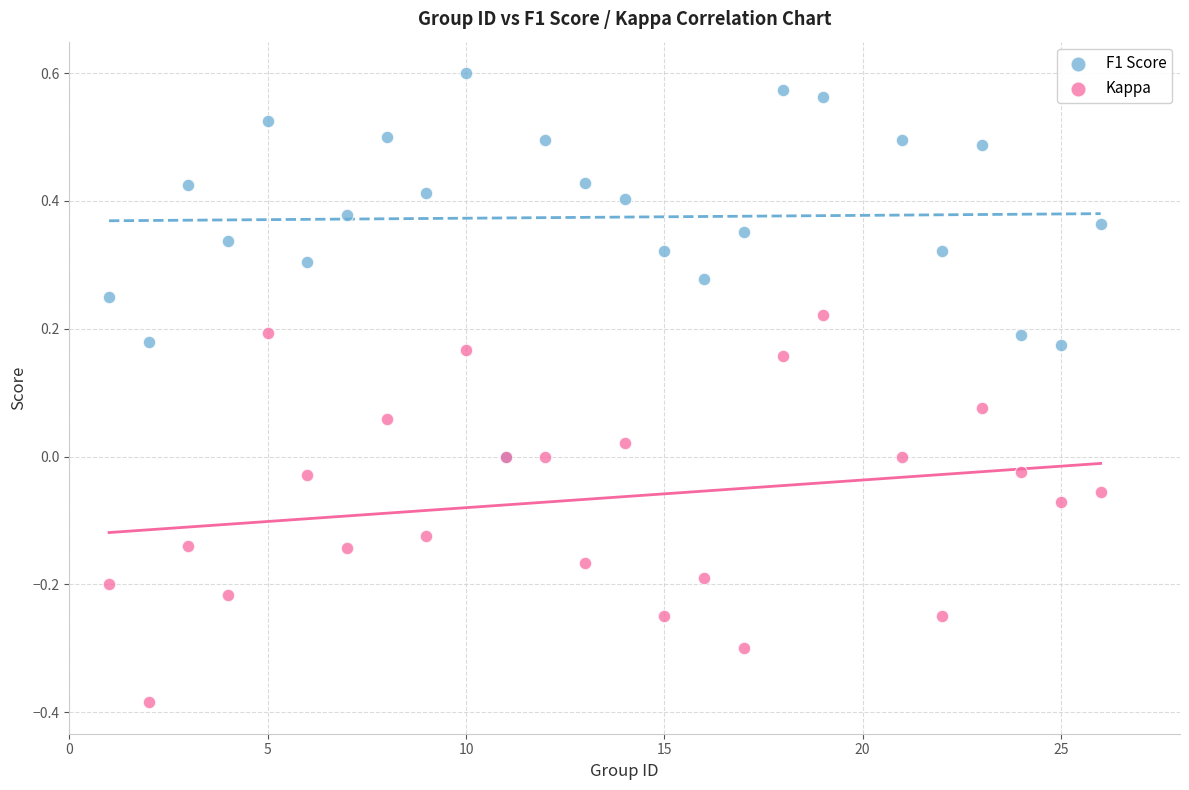

Which series reaches the minimum Y coordinate?

Kappa